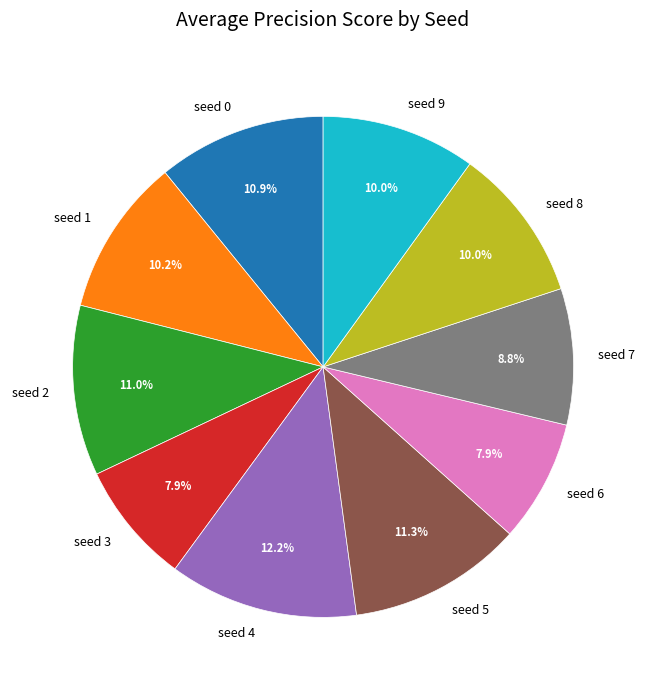

Which has a higher value, seed 3 or seed 2?

seed 2